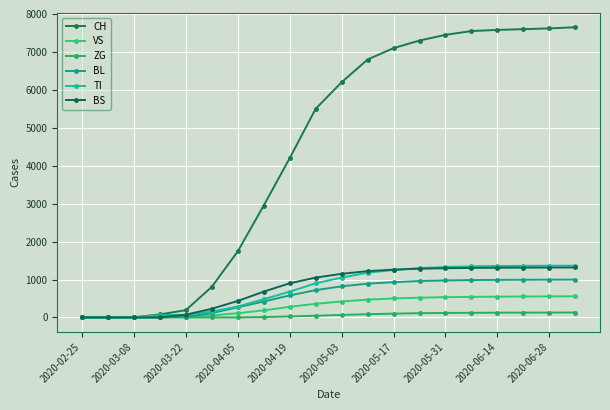

Reading left to right, what are all the values shown in this chart?

CH: 0	0	3	79	192	806	1742	2950	4198	5500	6200	6800	7100	7300	7450	7550	7580	7600	7620	7650
VS: 0	0	0	6	19	54	112	185	280	360	420	470	500	520	535	542	548	552	555	558
ZG: 0	0	0	0	0	0	0	10	25	45	65	85	100	112	118	122	125	127	128	130
BL: 0	0	2	5	21	115	266	420	580	720	820	890	930	960	975	985	990	993	995	997
TI: 0	0	0	61	70	155	287	480	680	900	1050	1180	1250	1300	1330	1348	1355	1360	1363	1365
BS: 0	0	0	0	73	228	434	680	900	1050	1150	1220	1260	1285	1298	1305	1310	1313	1315	1317